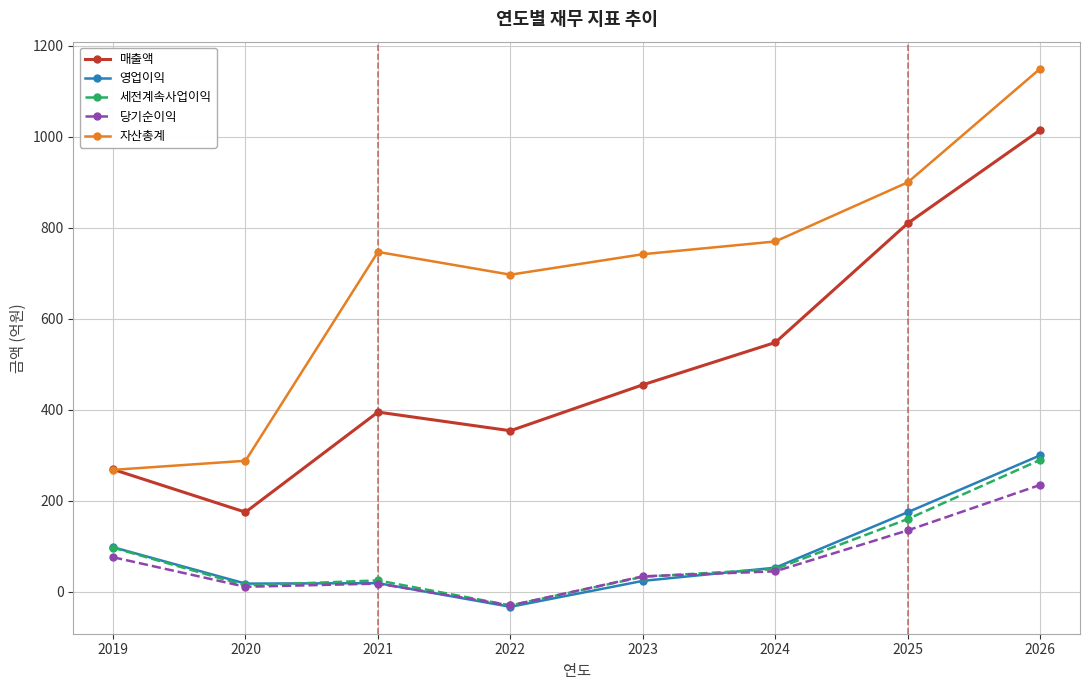

What is the spread (max minus min) of values at 2025?

765